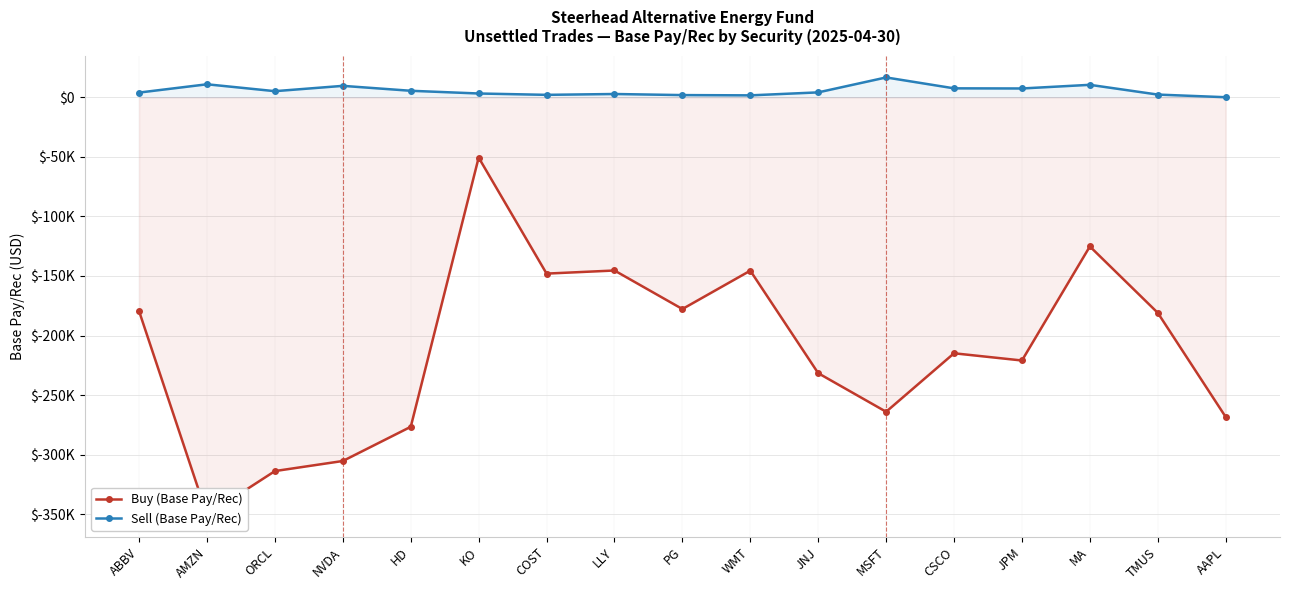

What is the label of the 1st point from the right?

AAPL